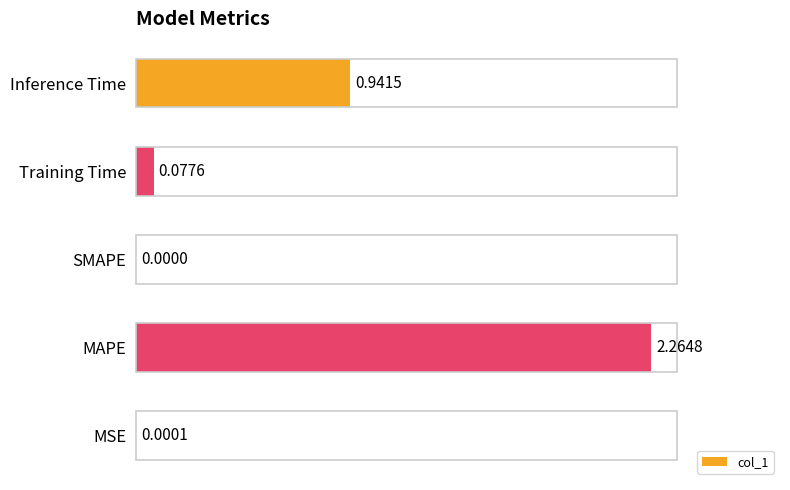

At which label is the value closest to 1?

Inference Time